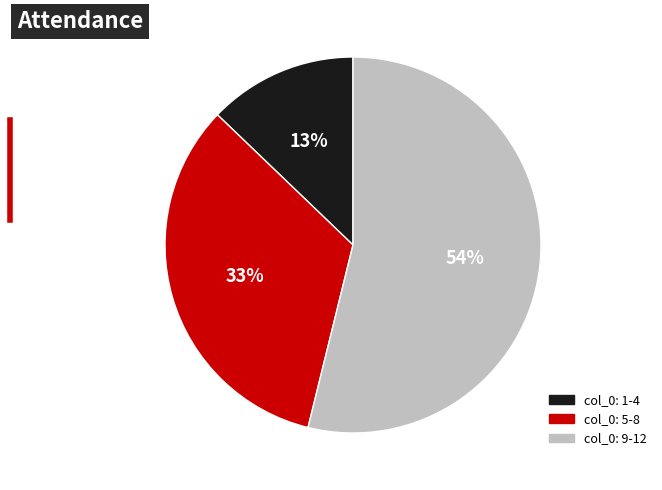

To the nearest percent, what is the average slice percentage?

33%